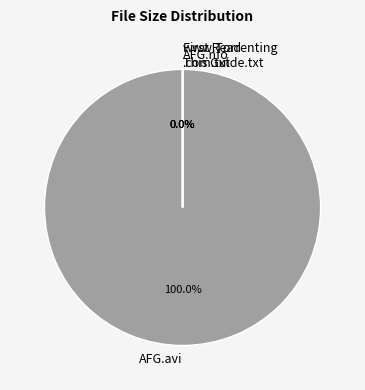

Which slice is the smallest?

First Read This Guide.txt